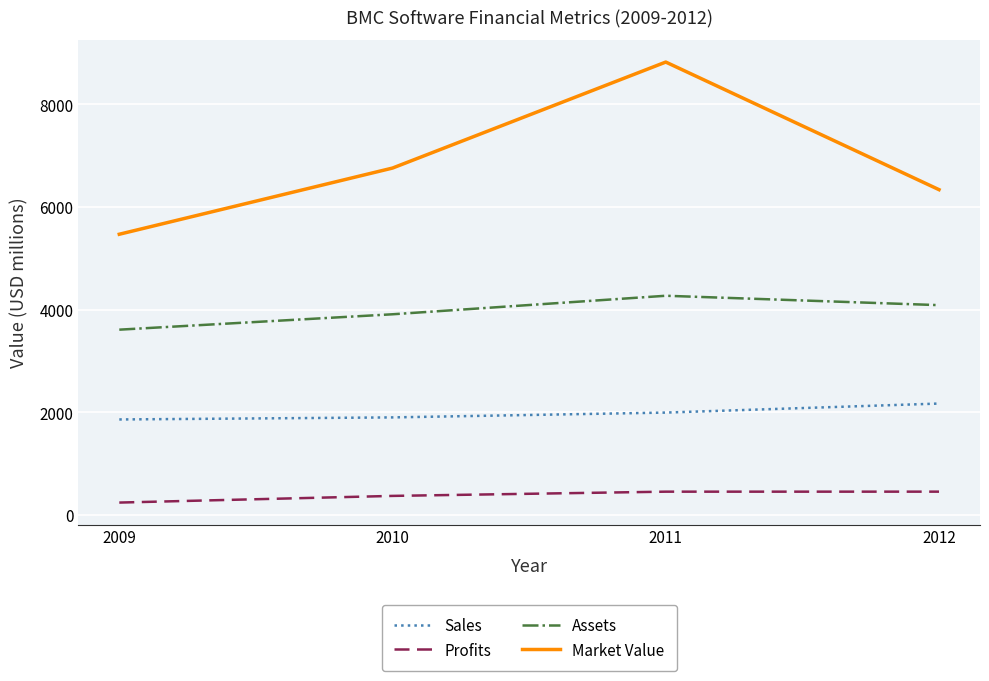

The value of Market Value at 2010 is 6760.0. True or false?

True